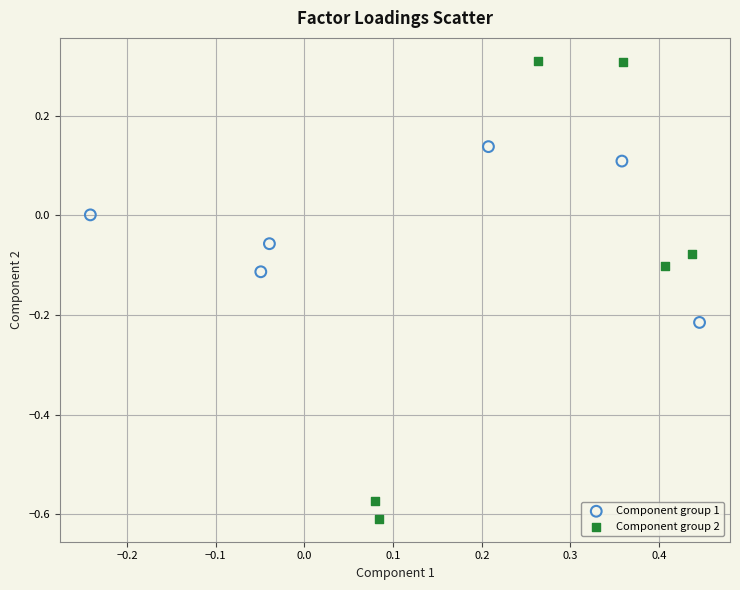

Which series contains the highest Y value?

Component group 2